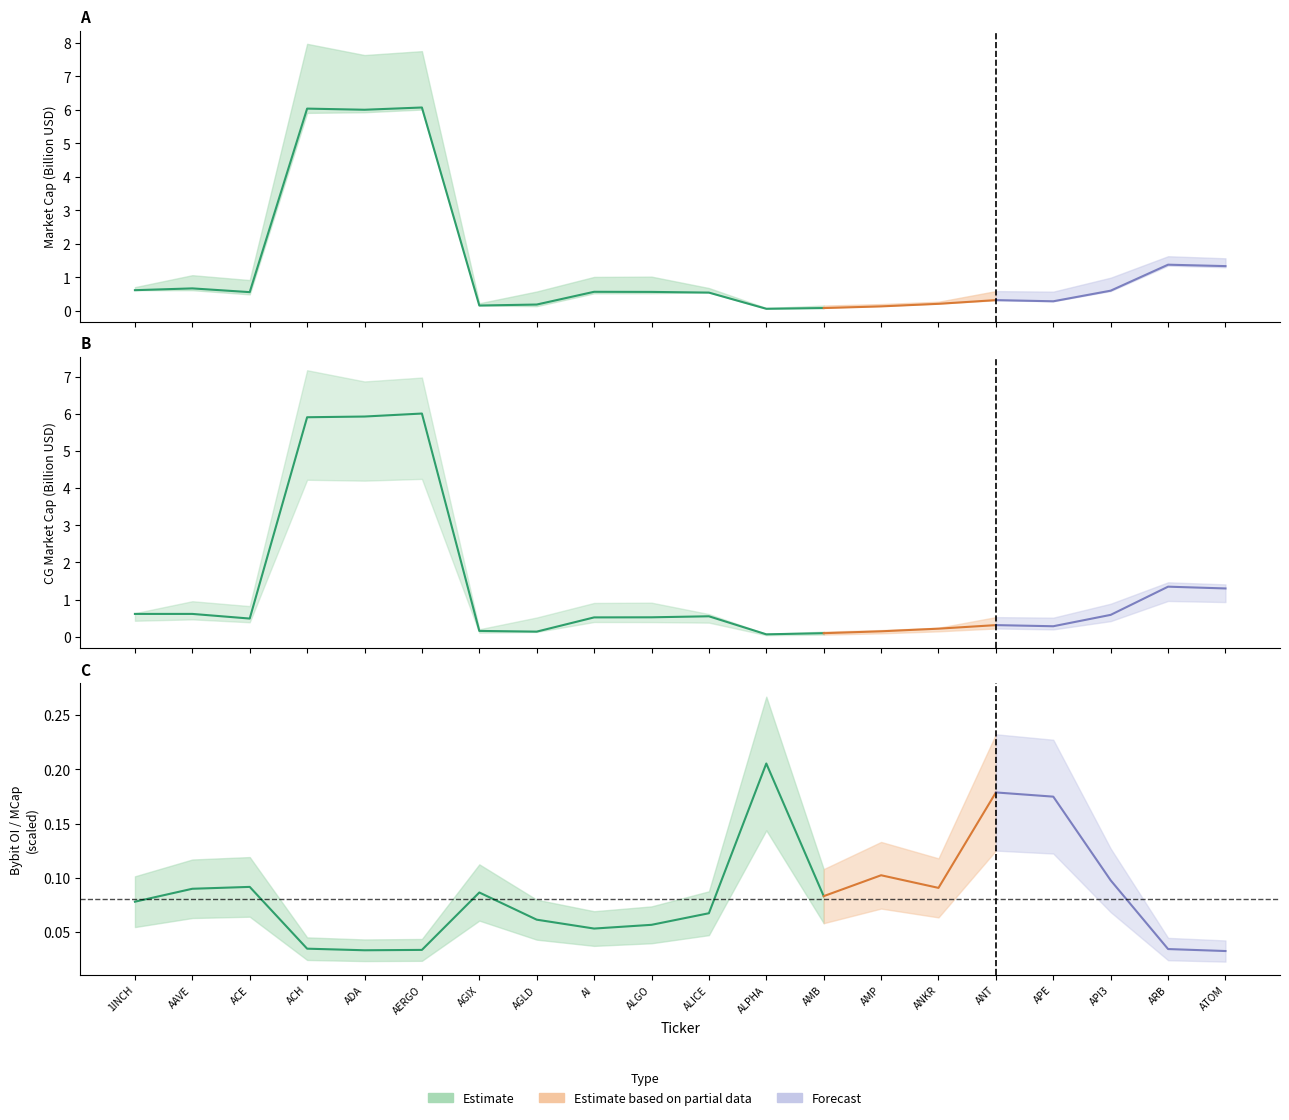

Between 1INCH and AAVE, which series saw the biggest shift?

CMC_MarketCap